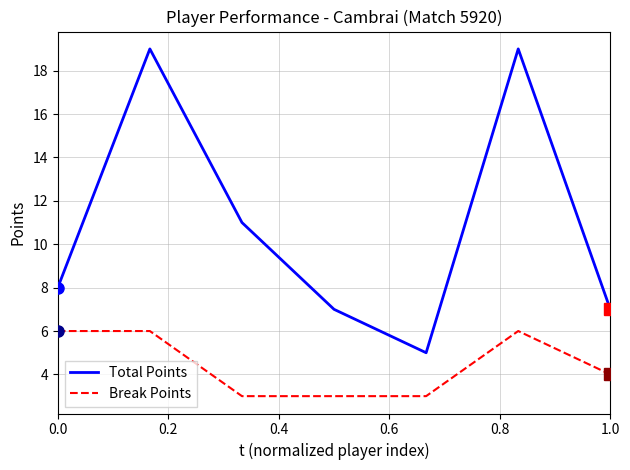

At how many categories does at least one series exceed 4?

7